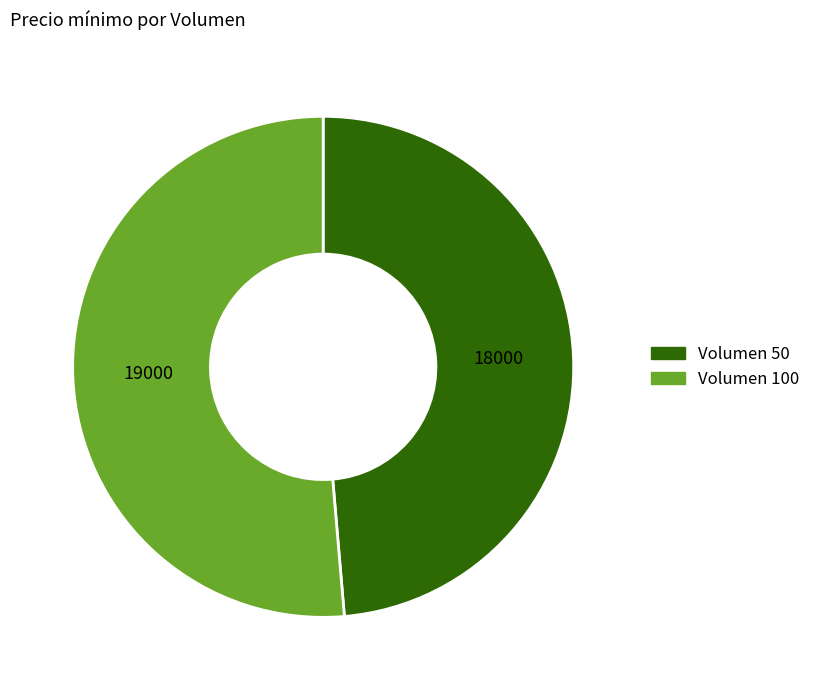

Is there a majority slice in this chart?

Yes